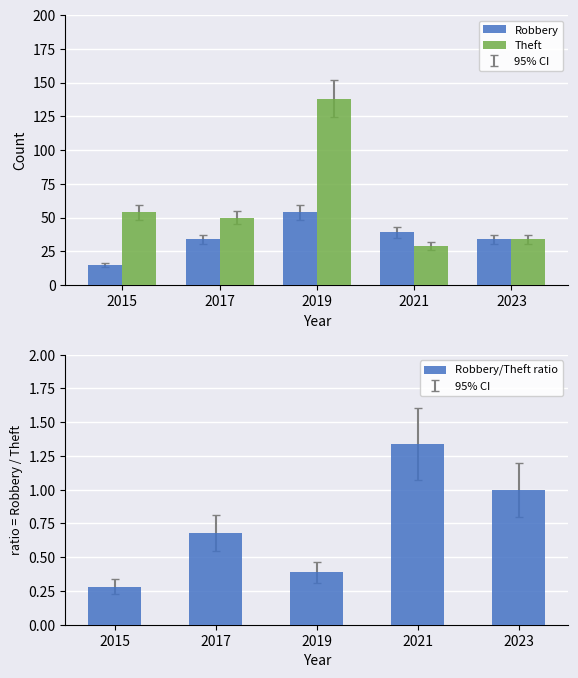

List the labels in order of Robbery/Theft ratio value, largest first.

2021, 2023, 2017, 2019, 2015